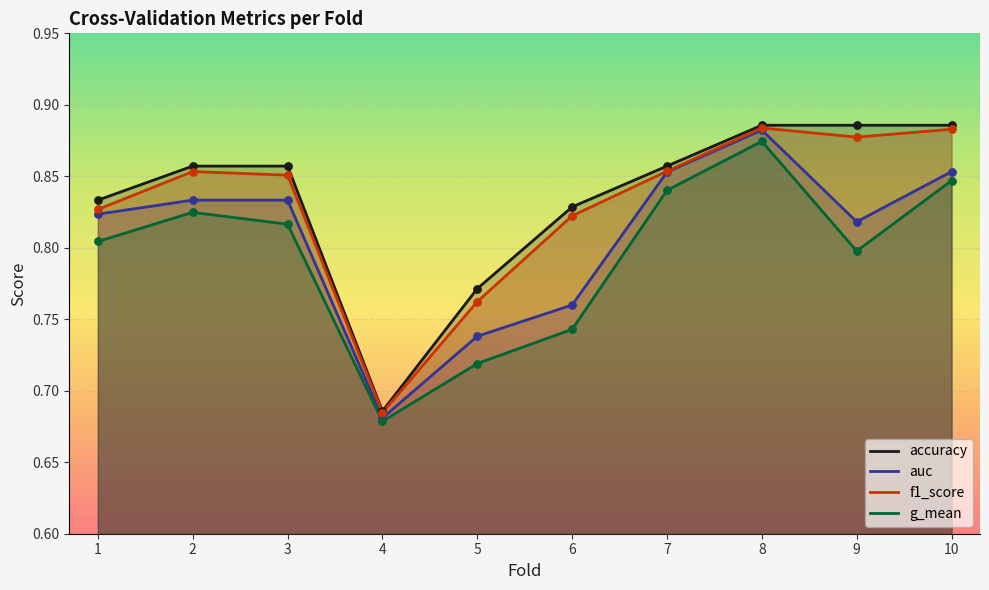

At how many categories does at least one series exceed 0?

10